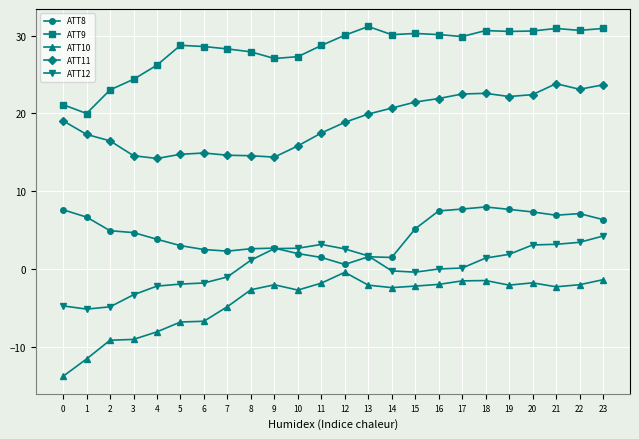

What is the maximum value for ATT9?

31.2